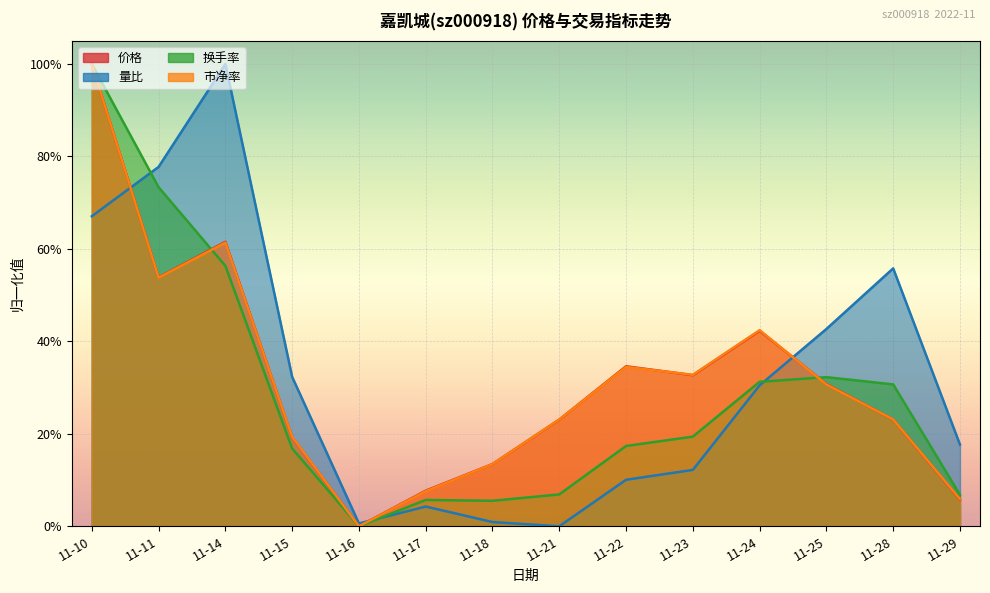

Which series changed the most between 11-28 and 11-29?

量比